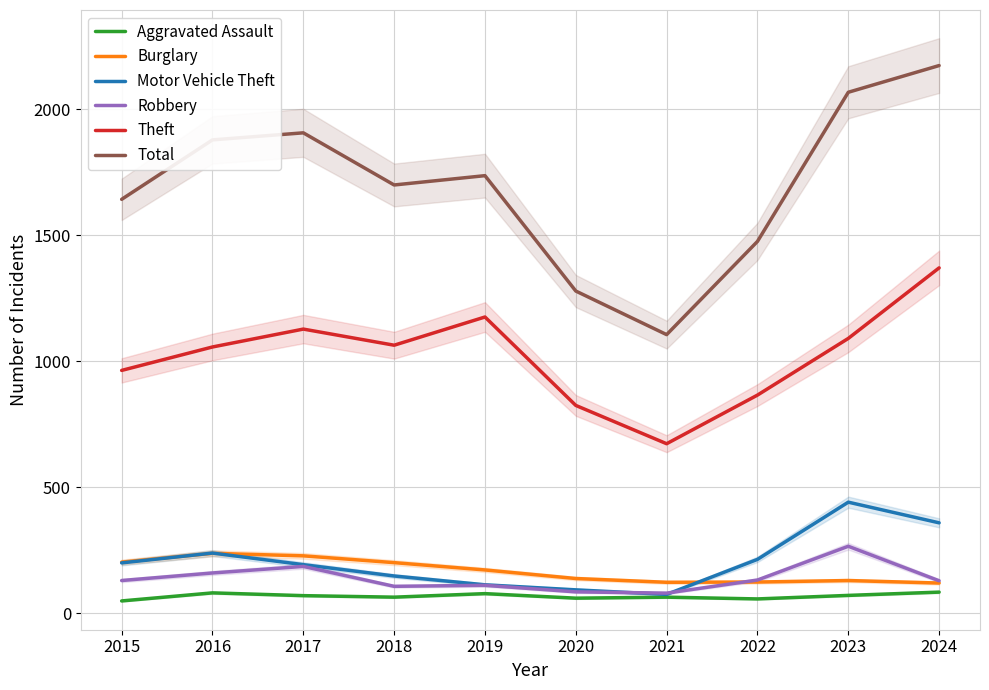

Rank the series at 2023 from lowest to highest value.

Aggravated Assault, Burglary, Robbery, Motor Vehicle Theft, Theft, Total